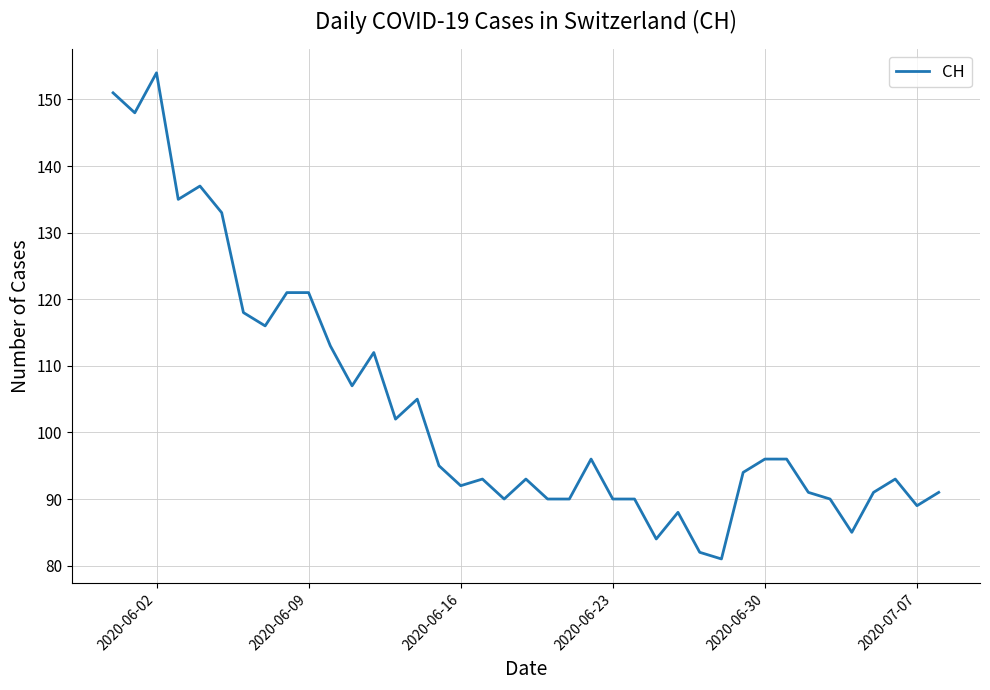

What is the greatest value displayed?

154